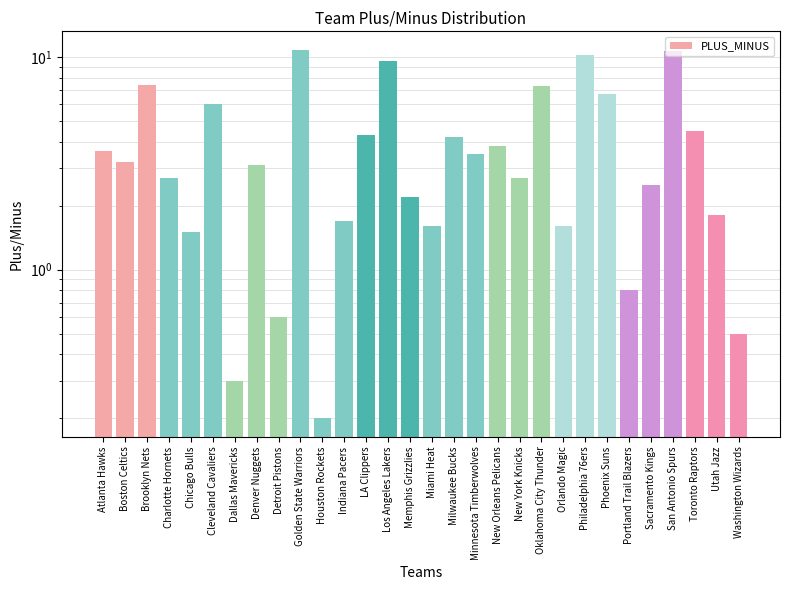

What is the maximum value shown in the chart?

10.8